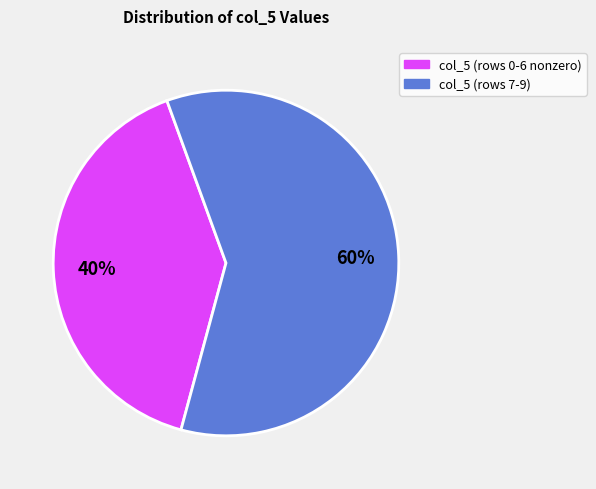

What is the largest slice in the pie chart?

col_5 (rows 7-9)